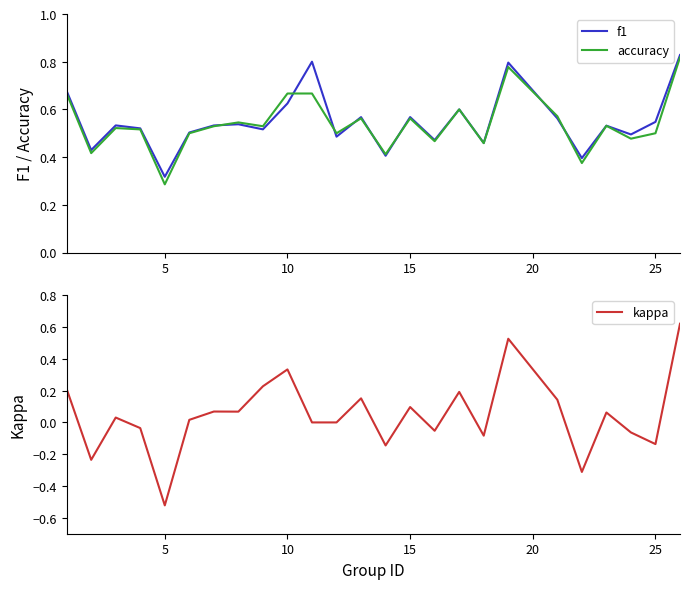

In f1, how many points are lower than both neighbors (excluding endpoints)?

9